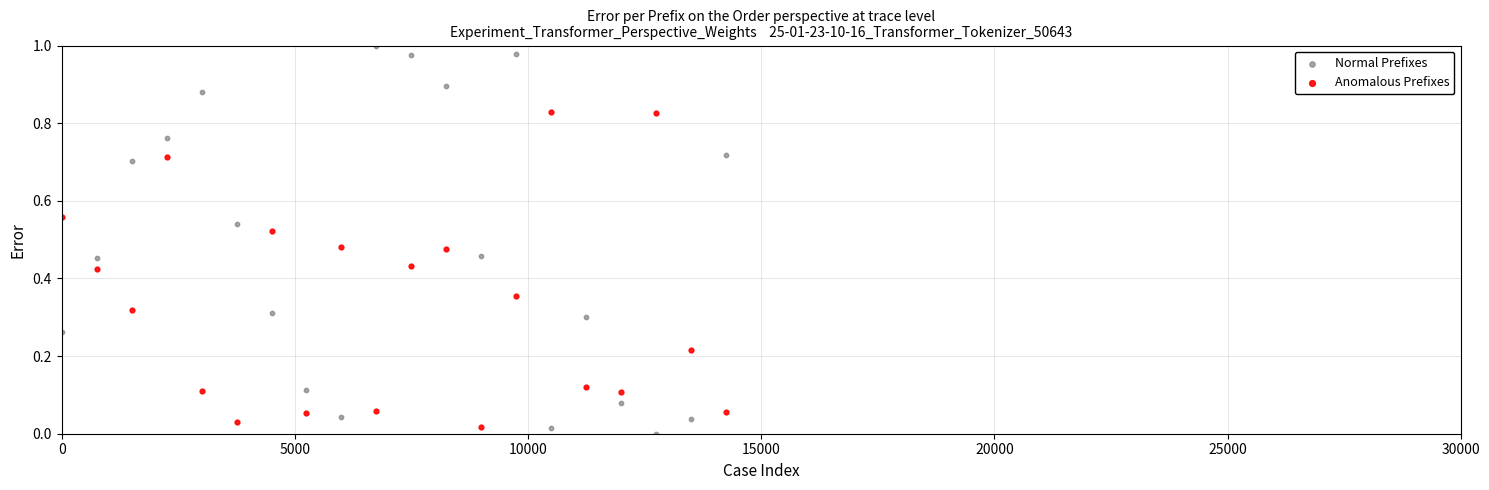

Which series has the widest spread of Y values?

Normal Prefixes